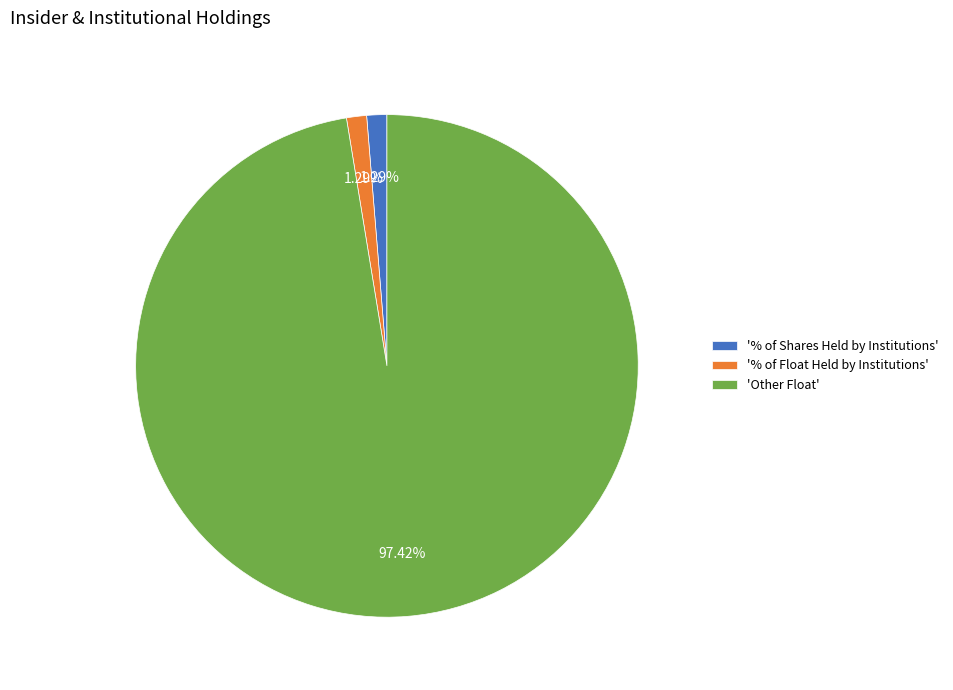

Approximately how many times larger is the value at '% of Shares Held by Institutions' compared to '% of Float Held by Institutions'?

1.0